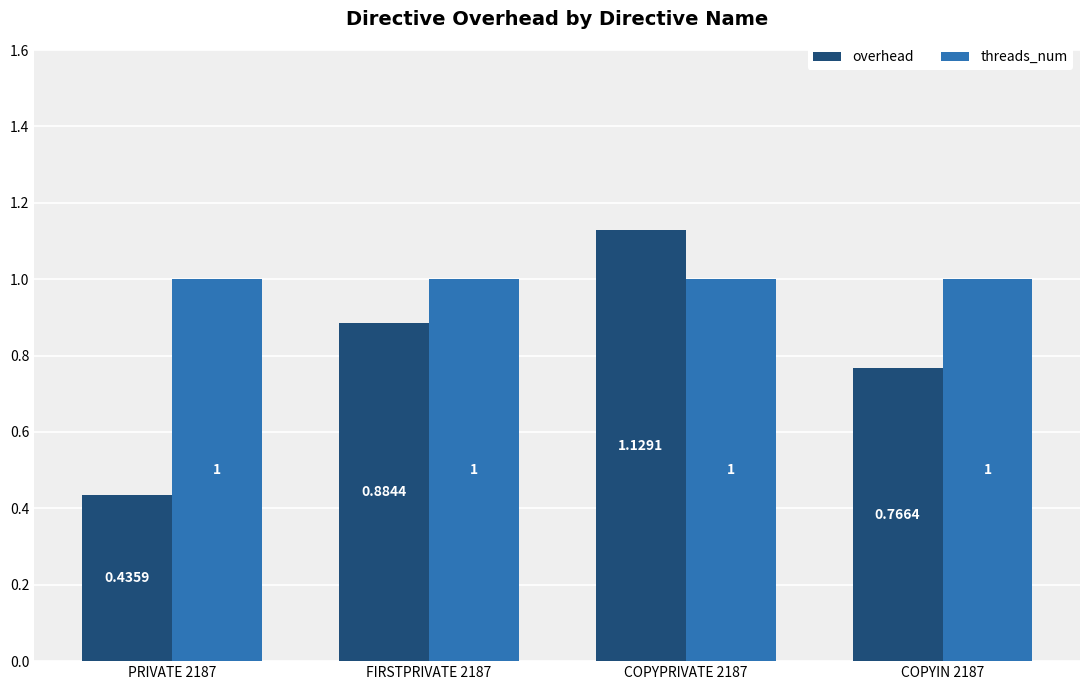

Is it true that threads_num equals 1.0 at PRIVATE 2187?

True